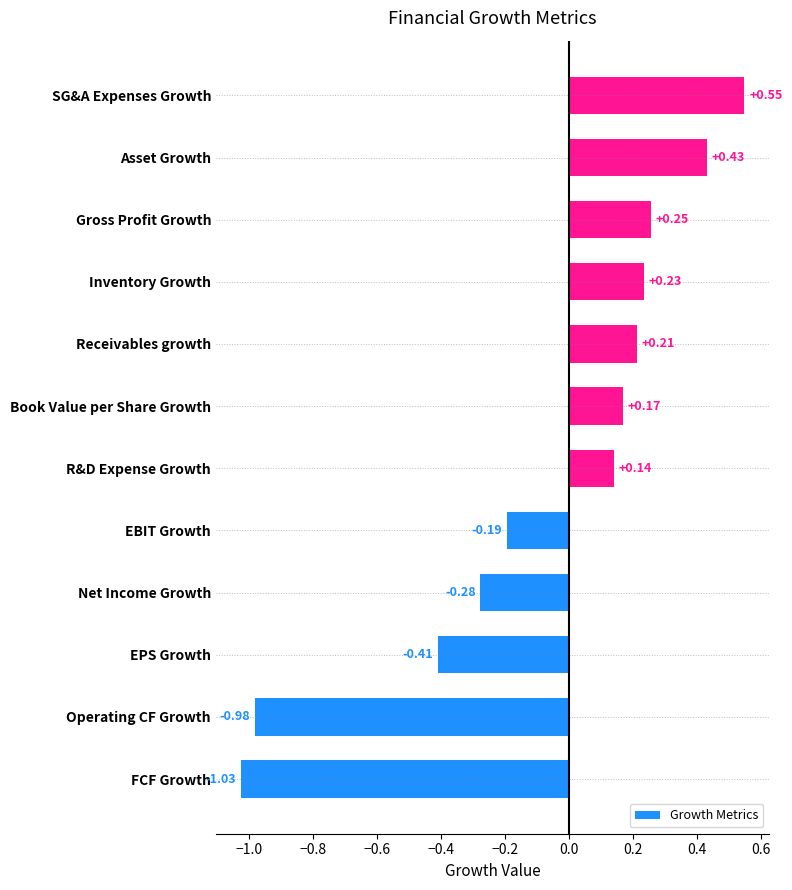

List the labels in order of value, smallest first.

FCF Growth, Operating CF Growth, EPS Growth, Net Income Growth, EBIT Growth, R&D Expense Growth, Book Value per Share Growth, Receivables growth, Inventory Growth, Gross Profit Growth, Asset Growth, SG&A Expenses Growth